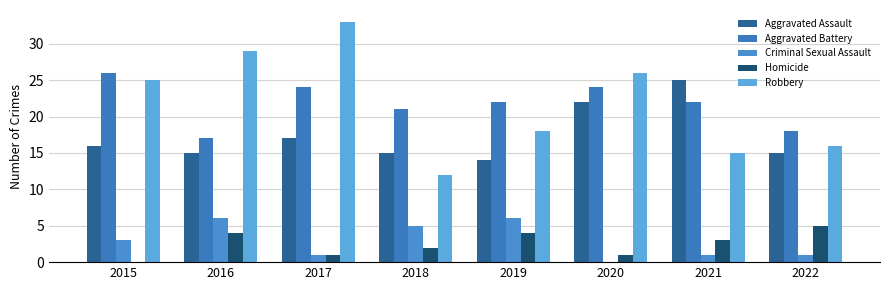

Count the number of categories in the chart.

8